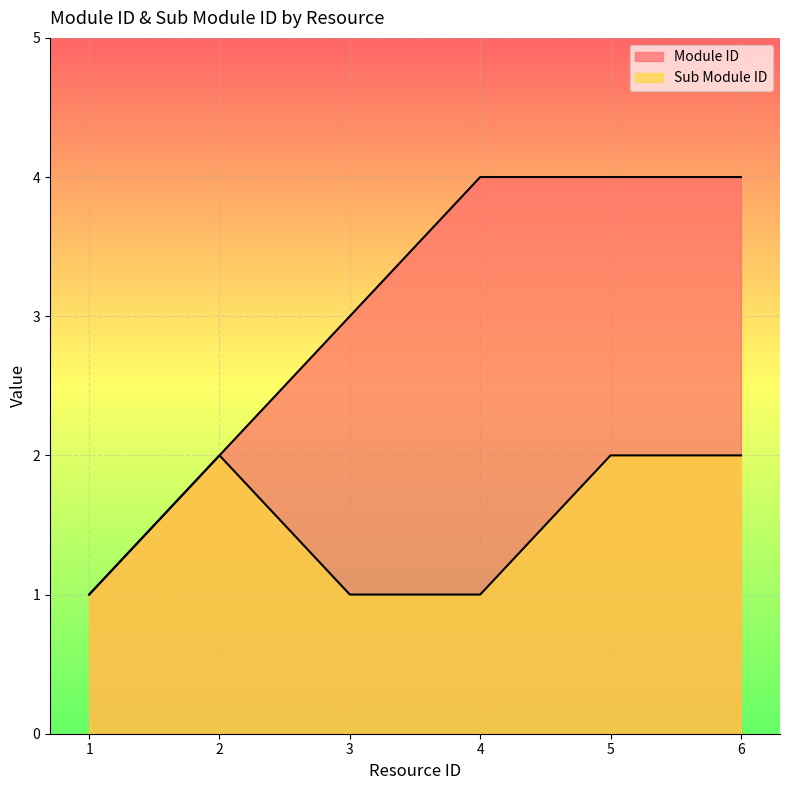

Which series changed the most between 2 and 3?

Module ID